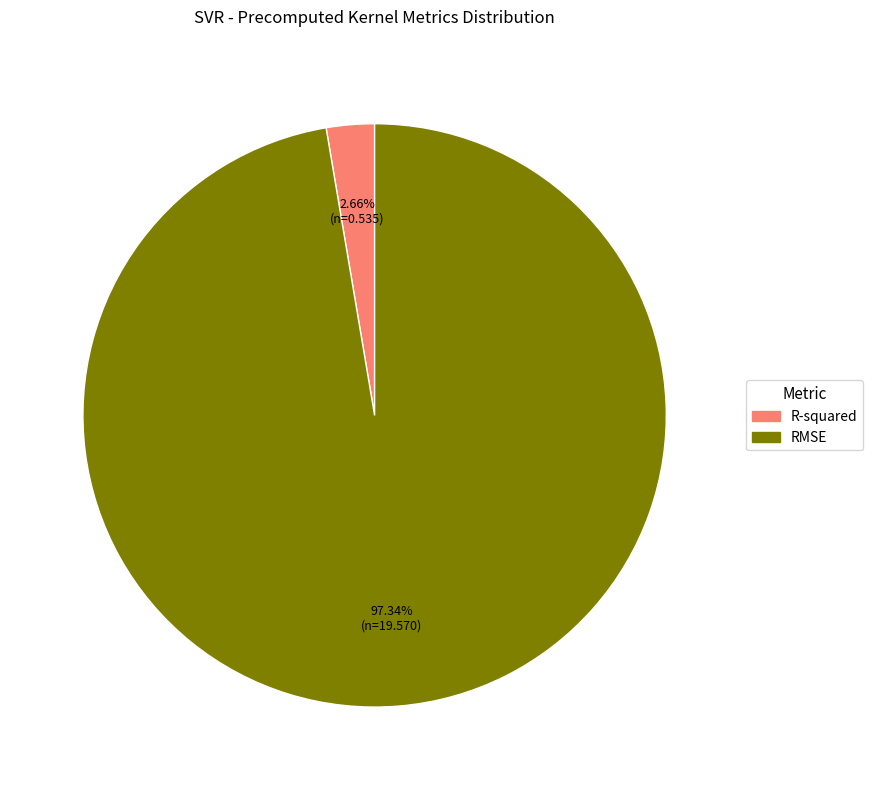

Which slice is the smallest?

R-squared